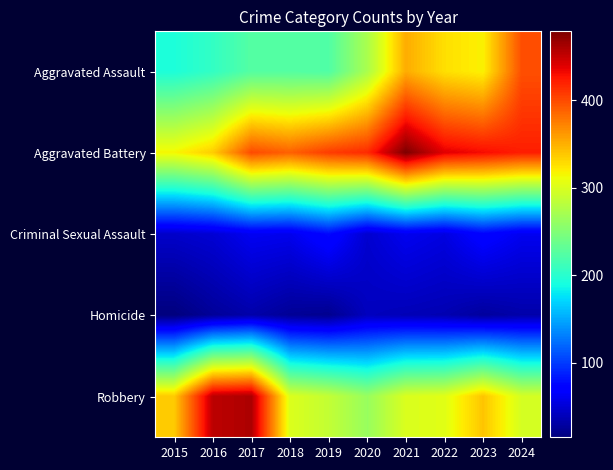

At which category does the chart reach its minimum across all series?

2015